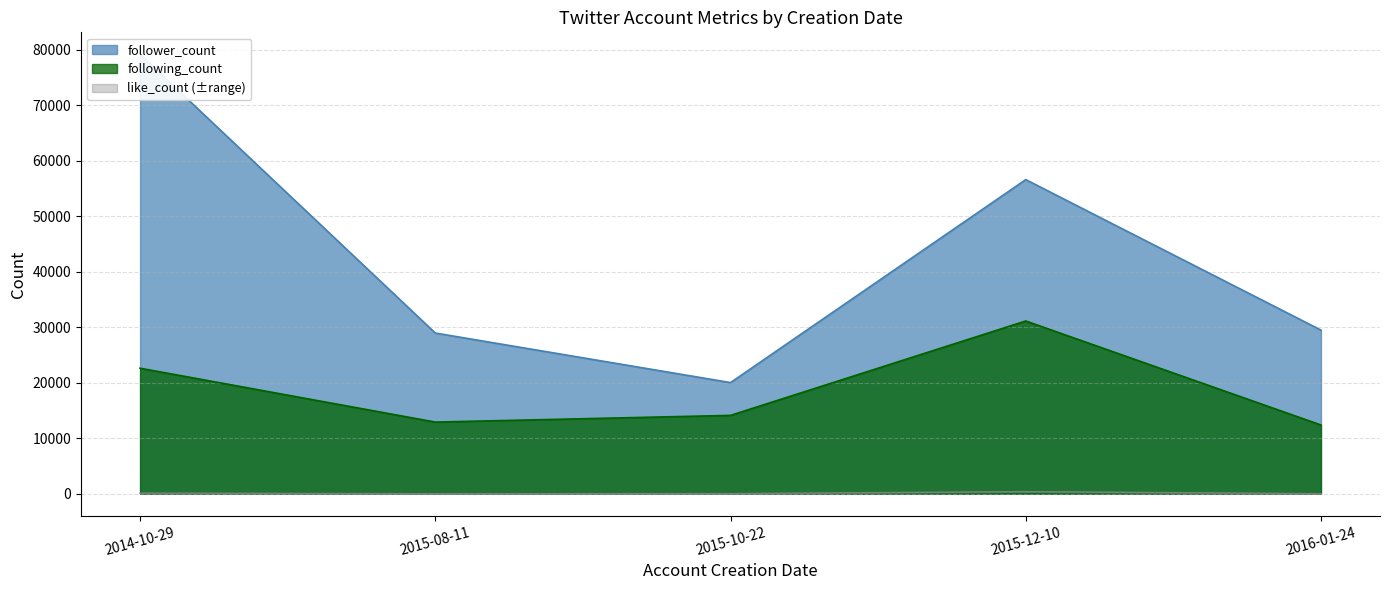

Does the chart have visible grid lines?

Yes